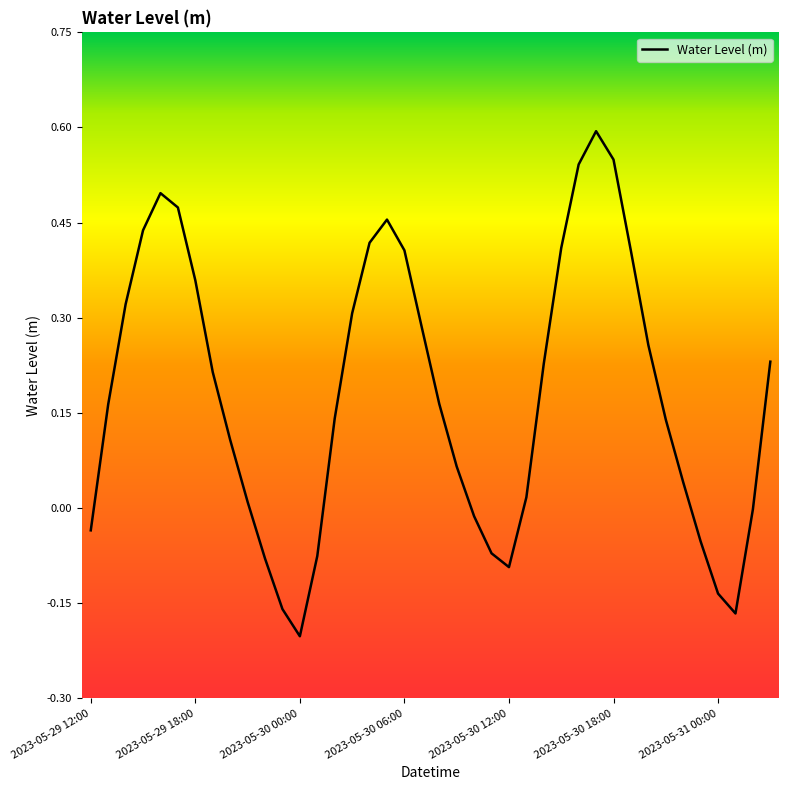

What is the maximum value shown in the chart?

0.6